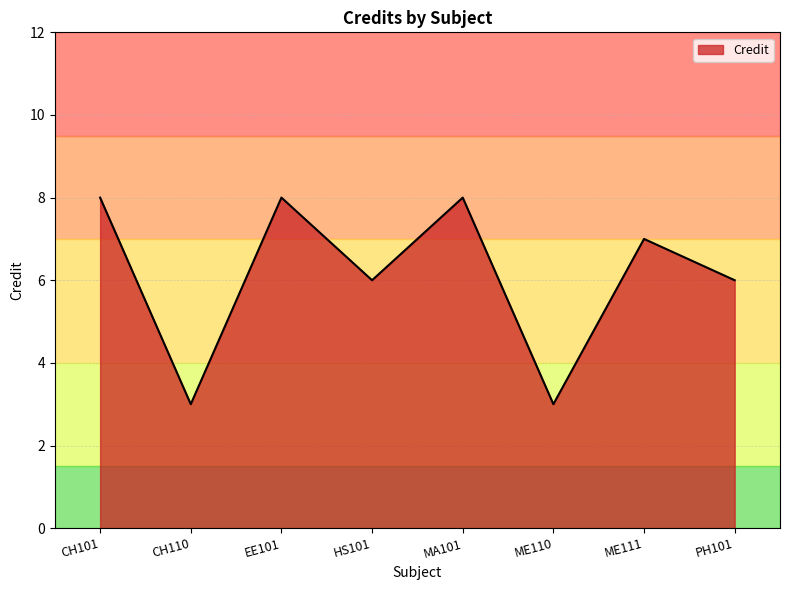

What is the greatest value displayed?

8